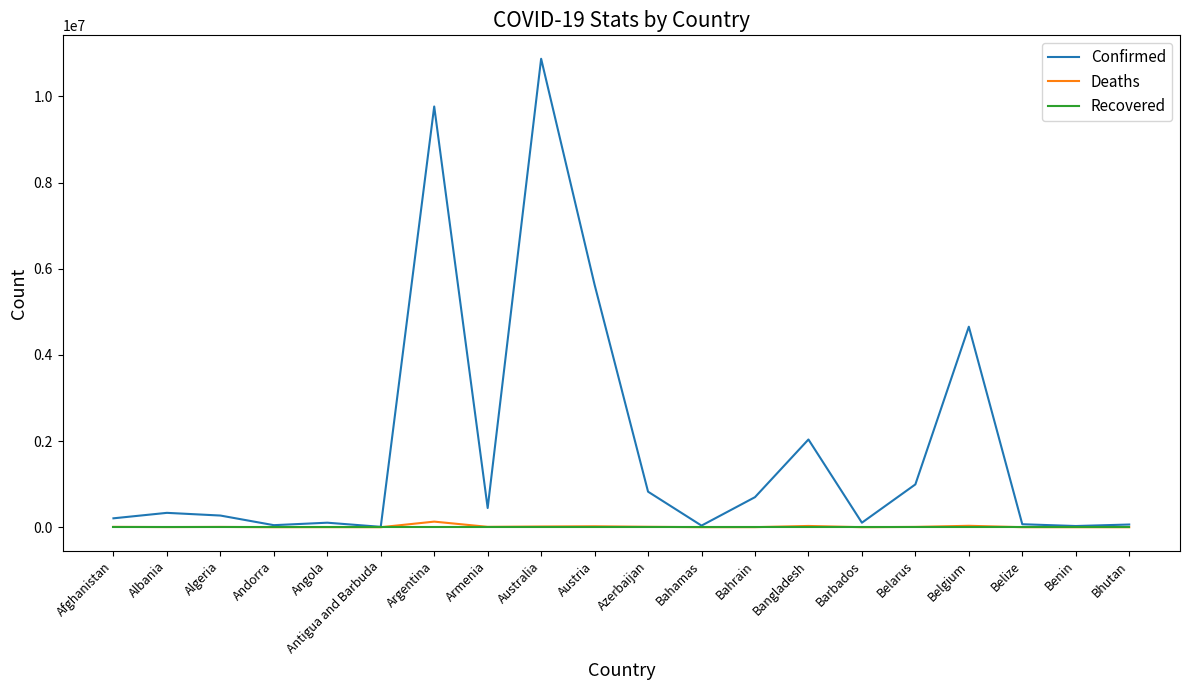

What is the average value of the Deaths series?

14029